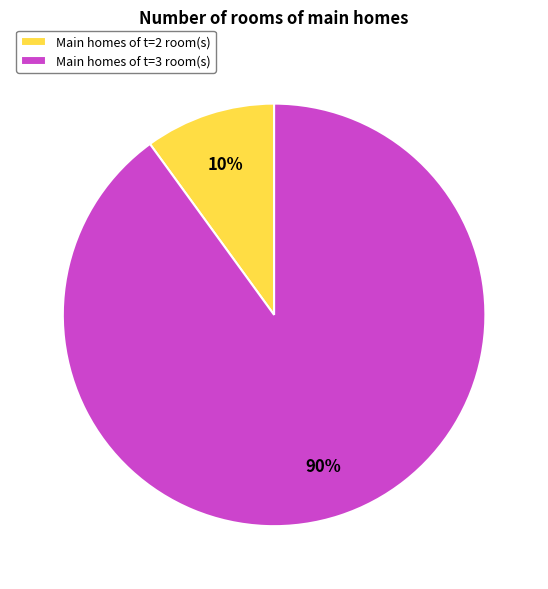

To the nearest percent, what portion does Main homes of t=2 room(s) represent?

10%